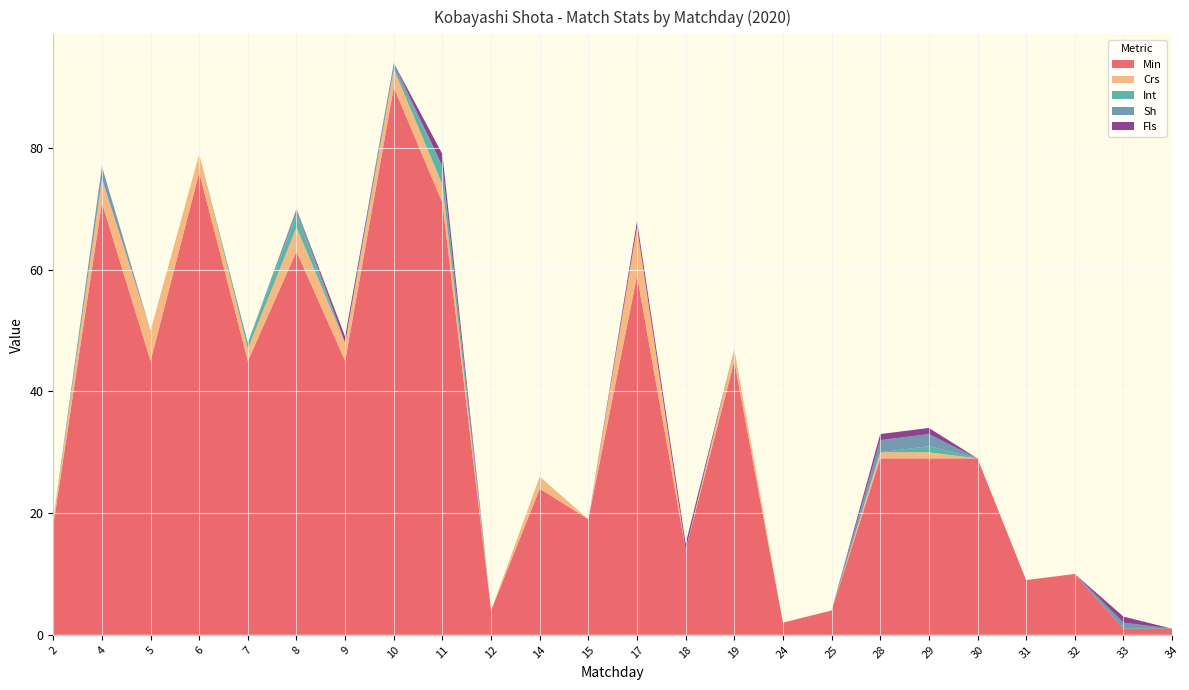

Reading right to left, transcribe all the data shown in this chart.

Min: 34=1	33=1	32=10	31=9	30=29	29=29	28=29	25=4	24=2	19=45	18=14	17=59	15=19	14=24	12=4	11=71	10=90	9=45	8=63	7=45	6=76	5=45	4=71	2=18
Crs: 34=0	33=0	32=0	31=0	30=0	29=1	28=1	25=0	24=0	19=2	18=0	17=8	15=0	14=2	12=0	11=3	10=3	9=3	8=4	7=2	6=3	5=5	4=4	2=1
Int: 34=0	33=0	32=0	31=0	30=0	29=1	28=0	25=0	24=0	19=0	18=0	17=0	15=0	14=0	12=0	11=3	10=0	9=0	8=2	7=1	6=0	5=0	4=0	2=0
Sh: 34=0	33=1	32=0	31=0	30=0	29=2	28=2	25=0	24=0	19=0	18=0	17=0	15=0	14=0	12=0	11=0	10=1	9=0	8=1	7=0	6=0	5=0	4=2	2=0
Fls: 34=0	33=1	32=0	31=0	30=0	29=1	28=1	25=0	24=0	19=0	18=1	17=1	15=0	14=0	12=0	11=2	10=0	9=1	8=0	7=0	6=0	5=0	4=0	2=0